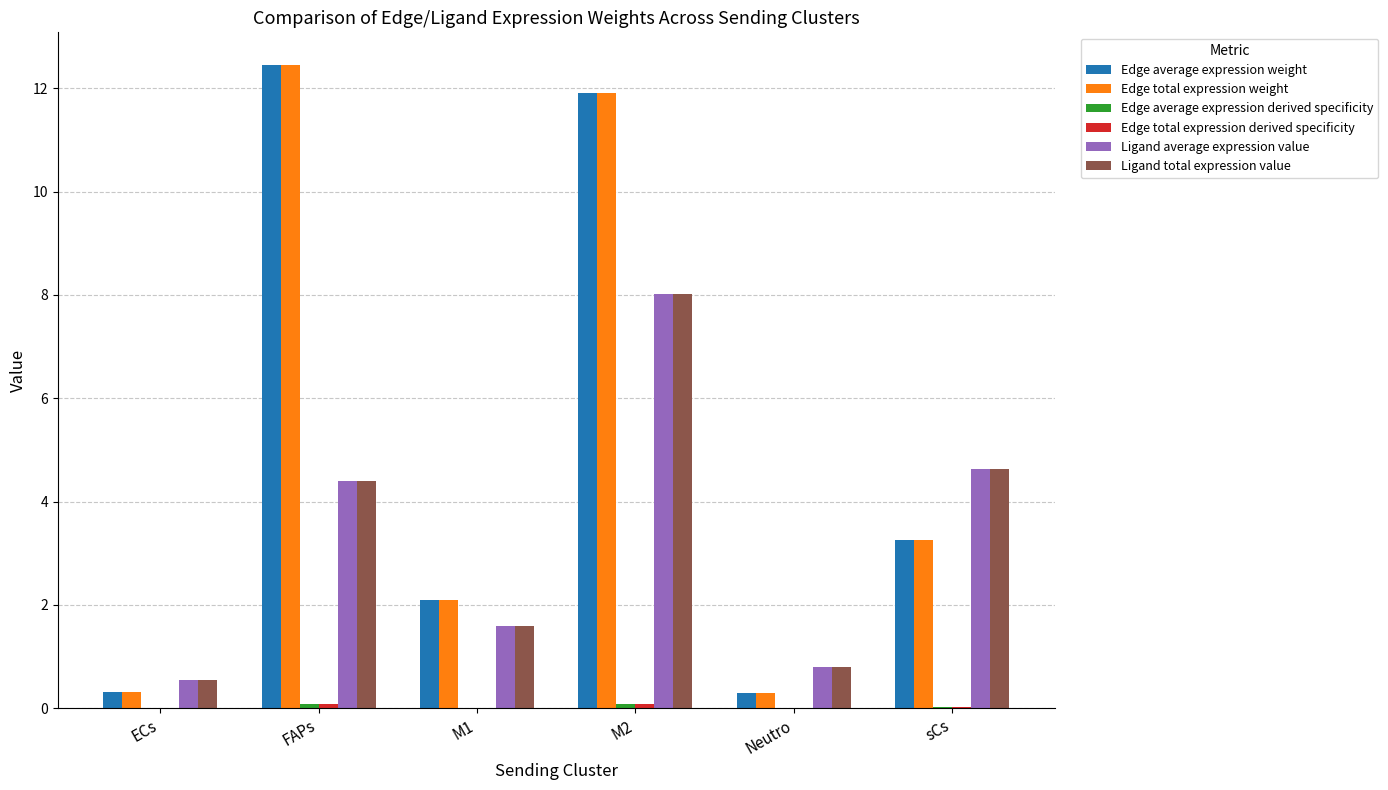

Are the bars grouped side by side (vs. stacked)?

Yes